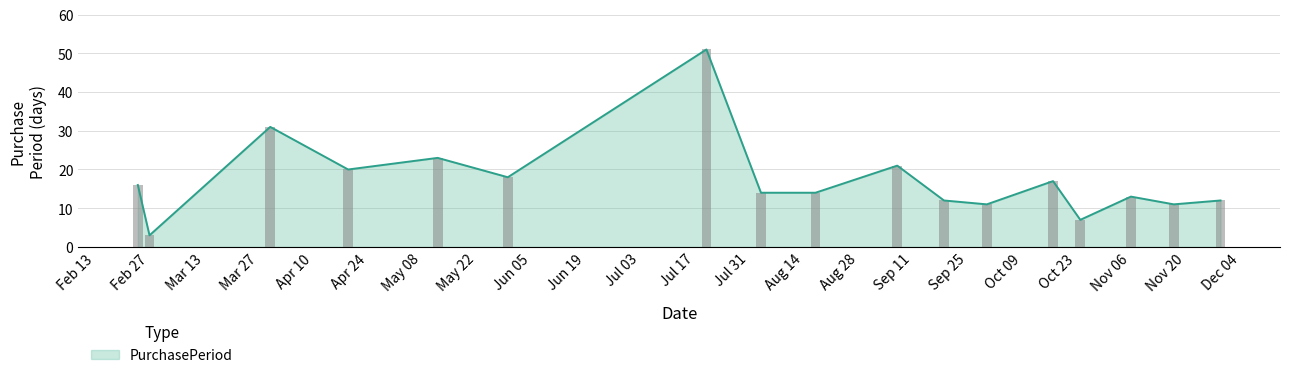

The chart shows a value of 12 at 2017-09-19. True or false?

True